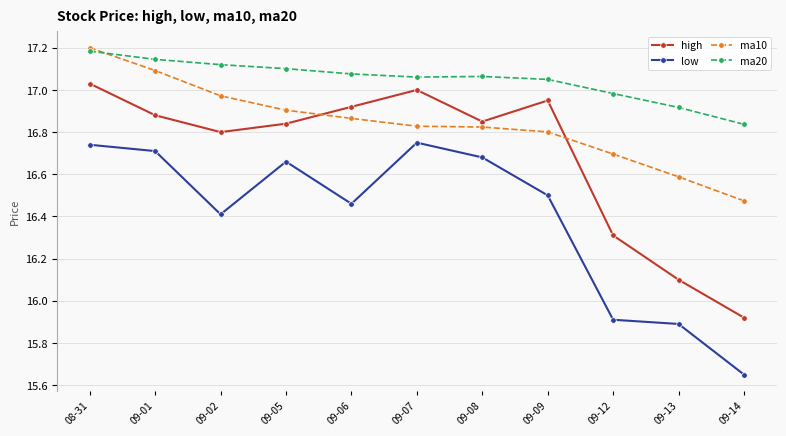

What is the difference between the highest and lowest values at 09-01?

0.4